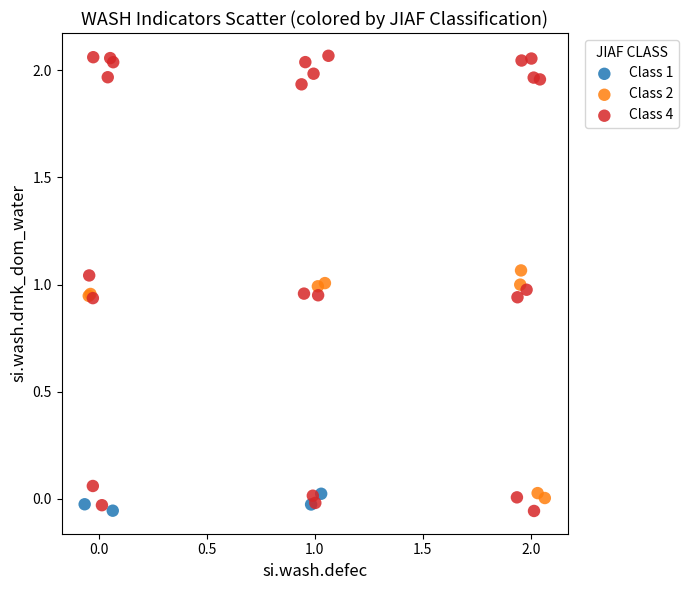

Which series has the widest spread of Y values?

Class 4